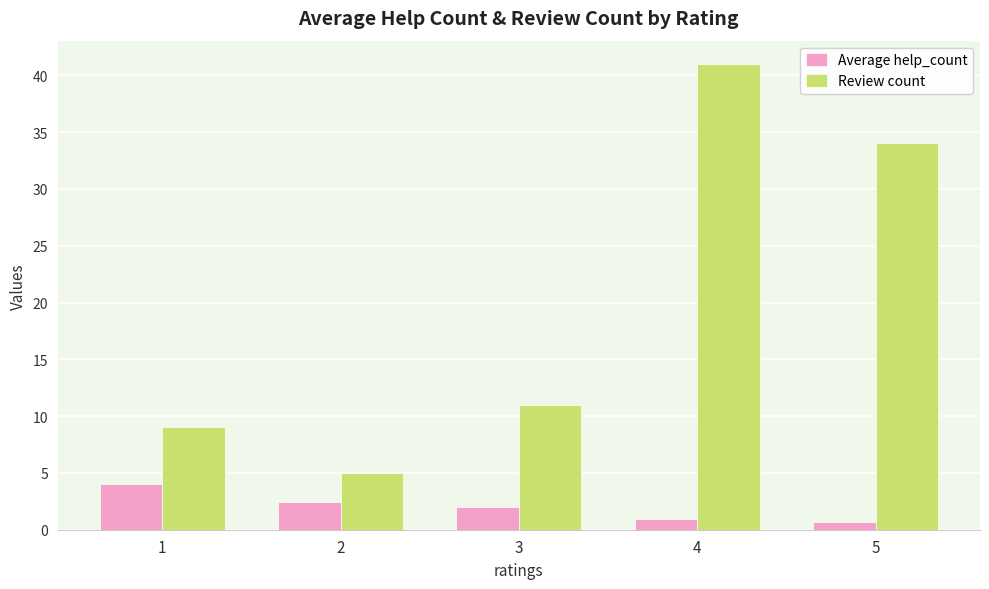

Which series has the largest range (max minus min)?

Review count